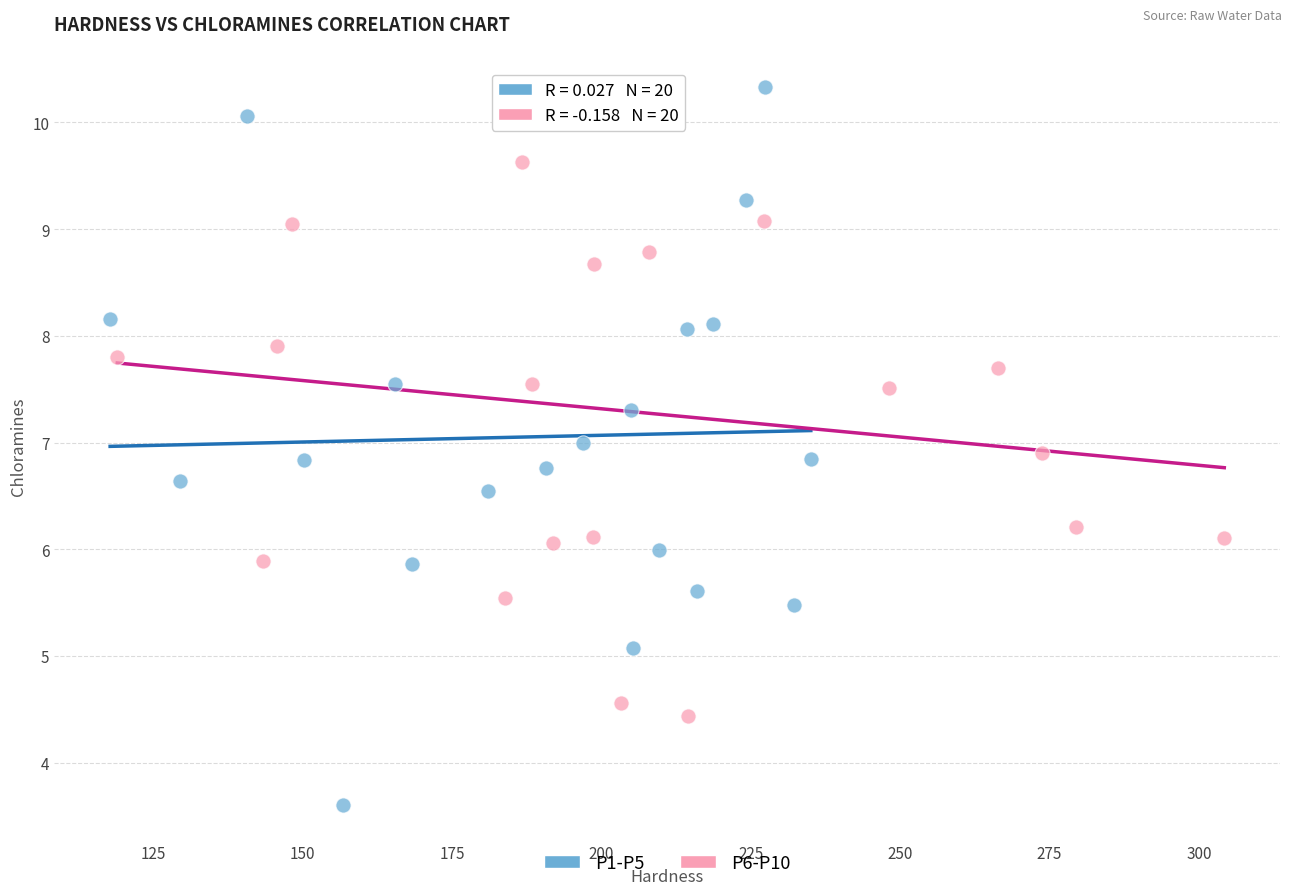

Which series reaches the maximum Y coordinate?

P1-P5